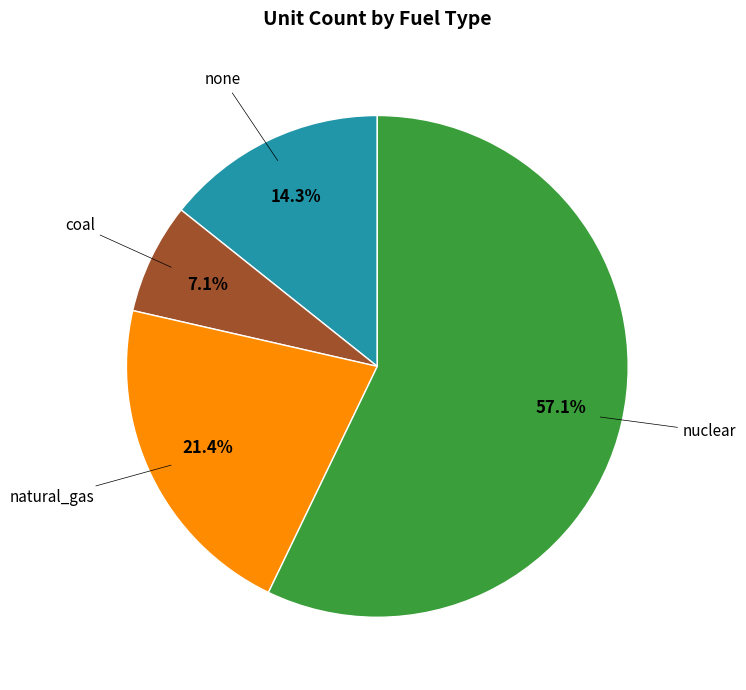

How much of the chart is everything except none?

85.7%